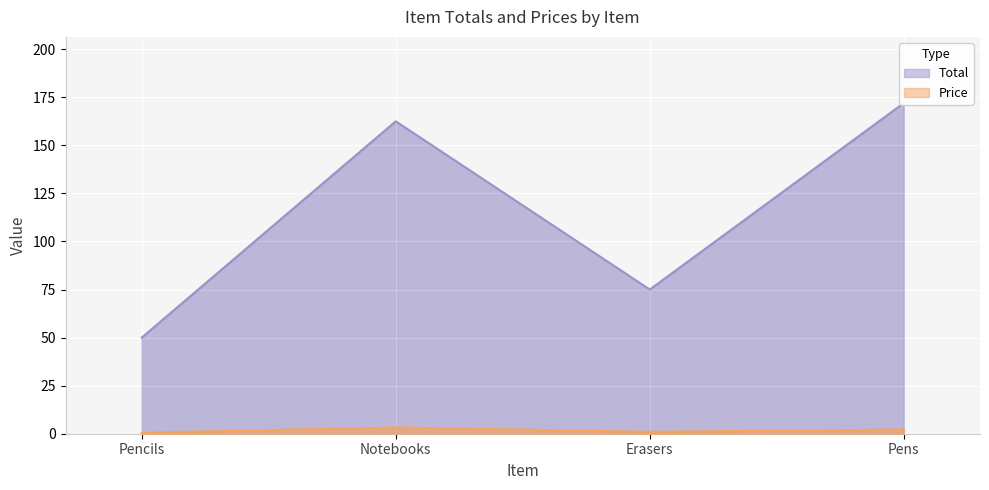

True or false: Total has a value of 265.8 at Notebooks.

False